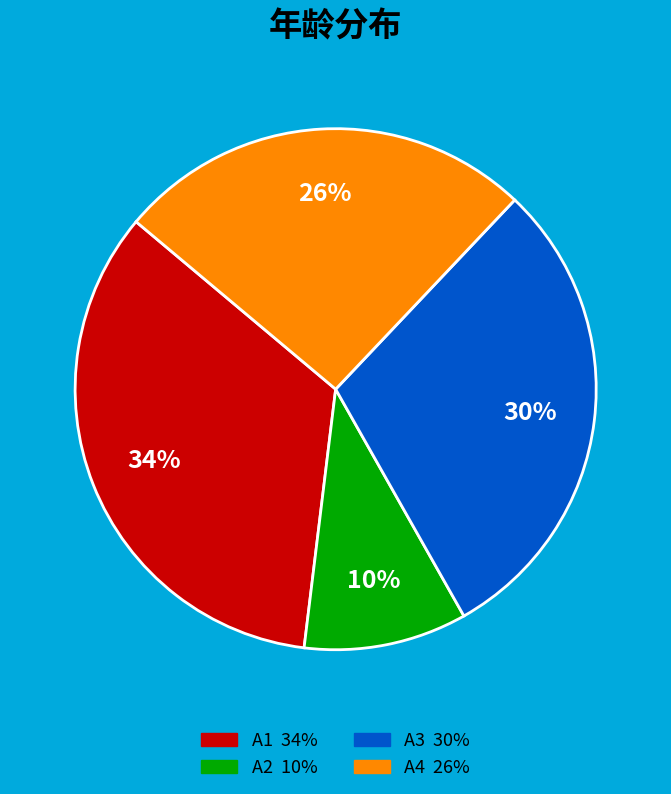

Is it true that A4 is 35% of the pie?

False